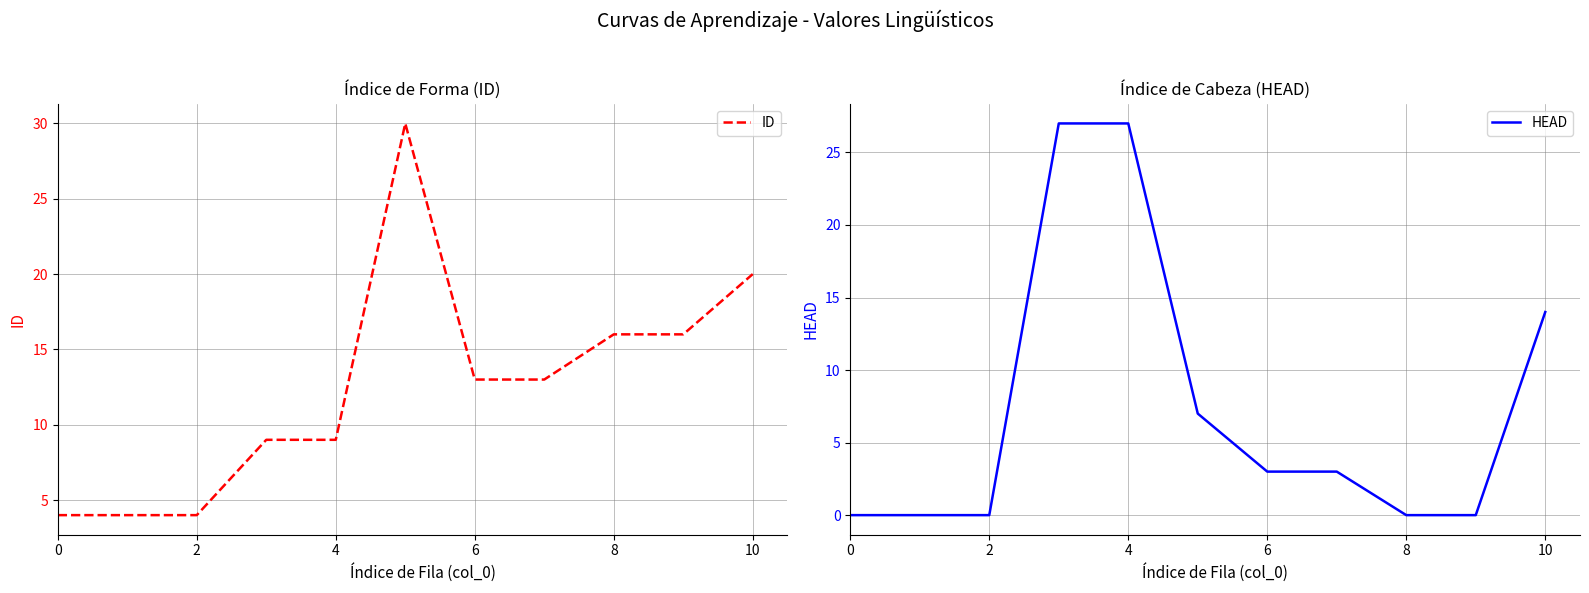

Which series changed the most between 0 and 7?

ID